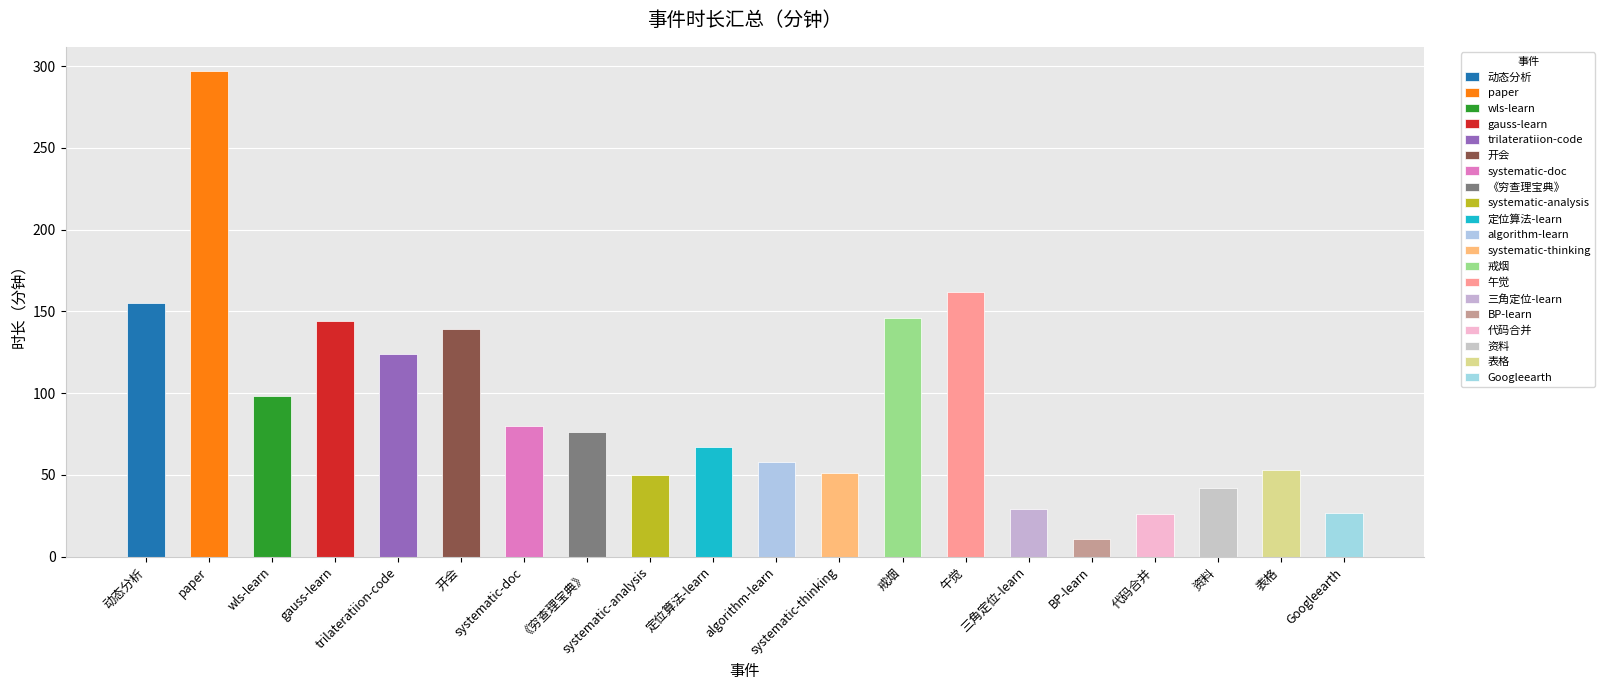

True or false: the data shows 124 at trilateratiion-code.

True